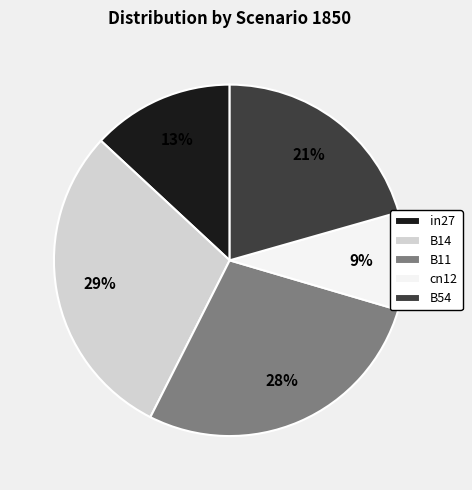

Does B11 represent more than half of the total?

No